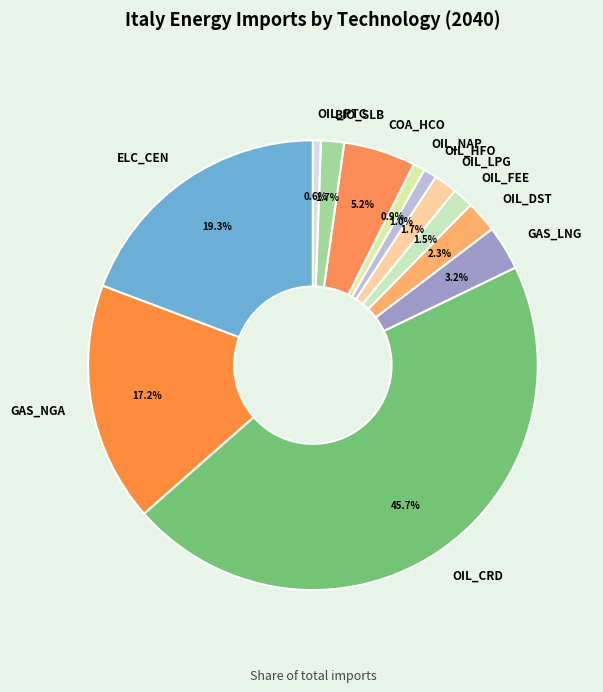

What percentage is NOT represented by OIL_PTC?

99.4%